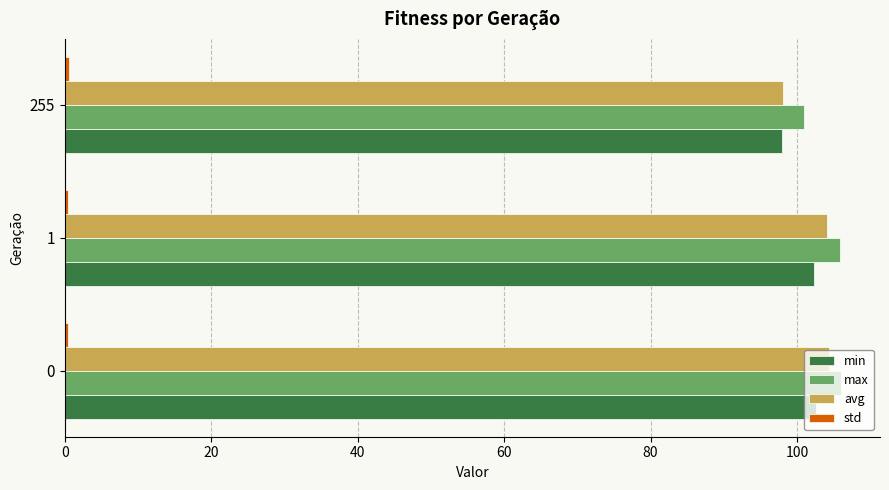

What is the sum of all min values?

302.9